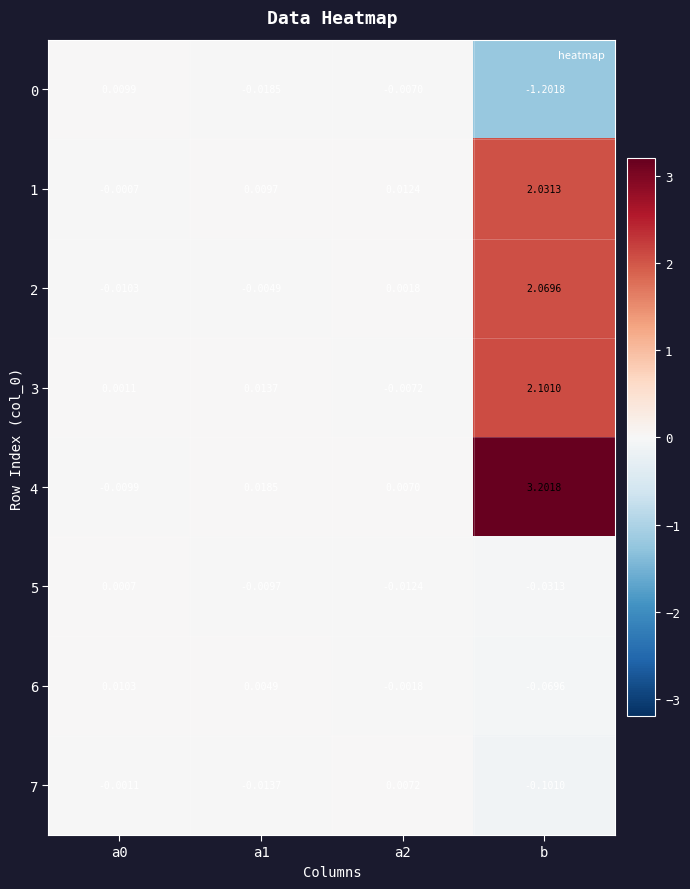

Which label corresponds to the smallest value in the chart?

b